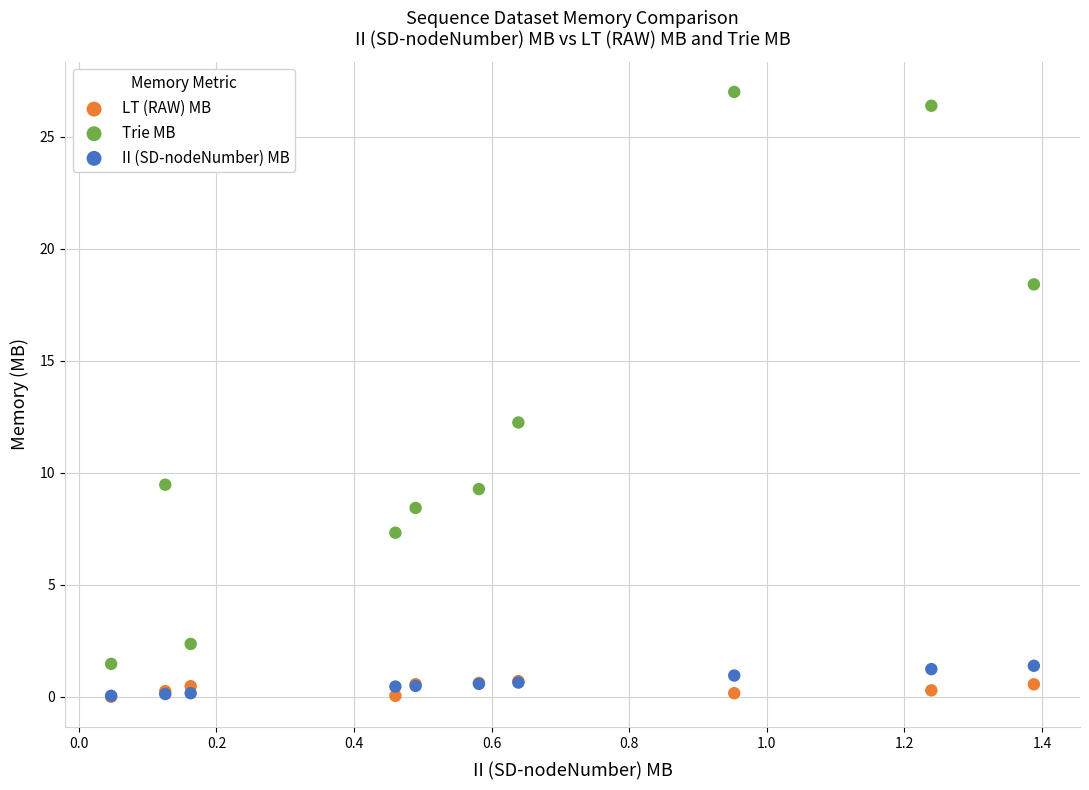

Which series has the widest spread of Y values?

Trie MB